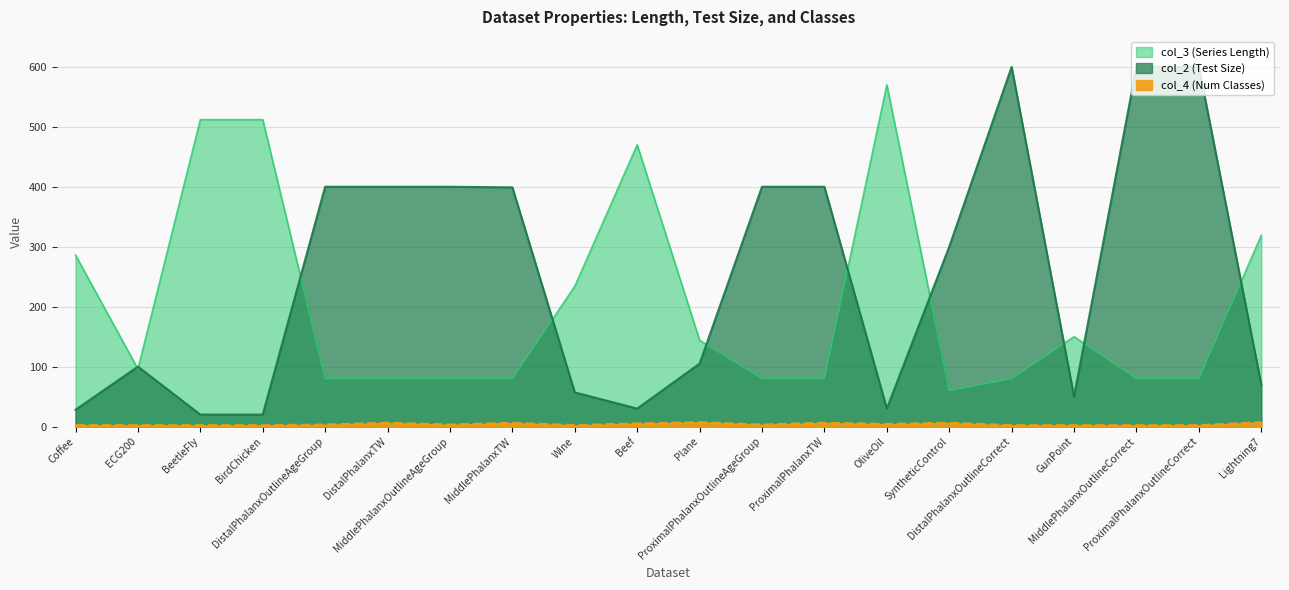

At how many categories does at least one series exceed 175?

17